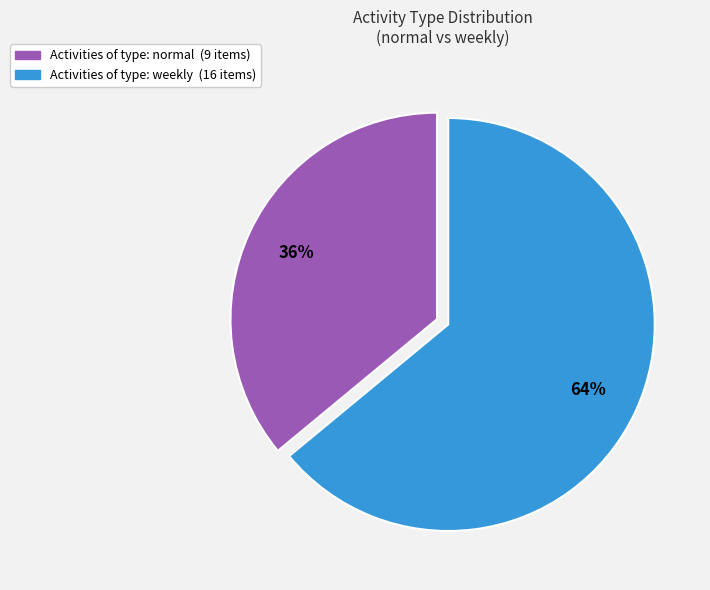

Is there any slice that represents more than half of the pie?

Yes